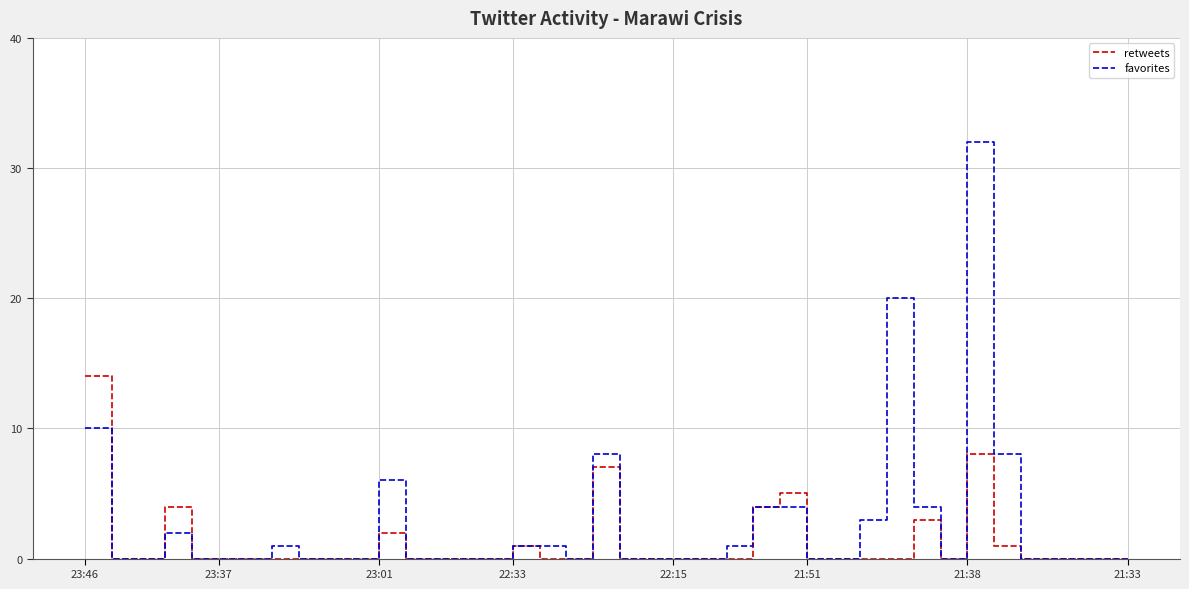

What is the average value of the favorites series?

3